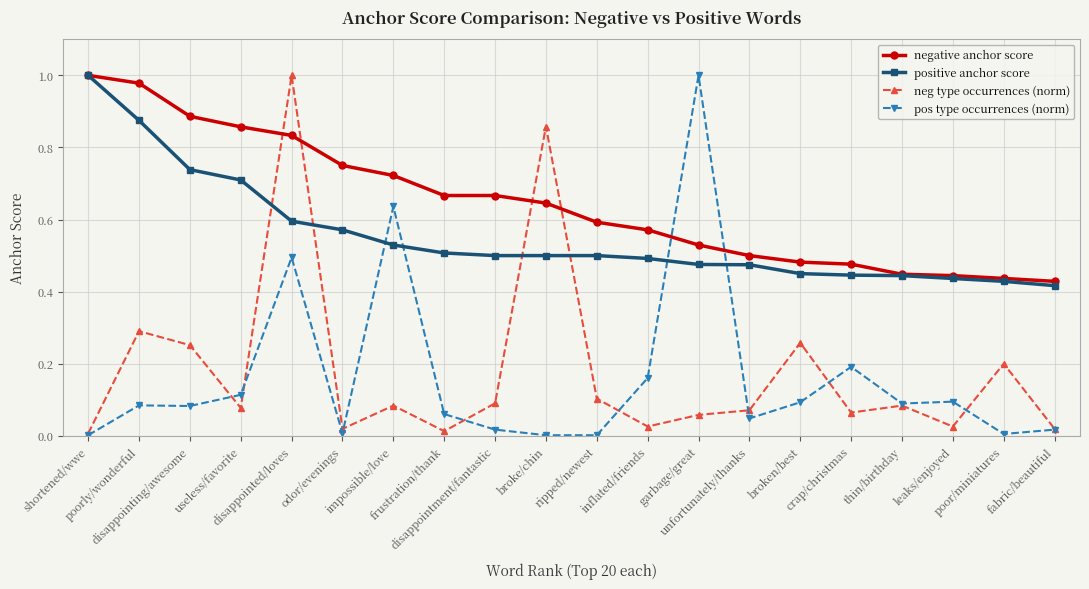

True or false: neg type occurrences (norm) and negative anchor score cross at least once.

True